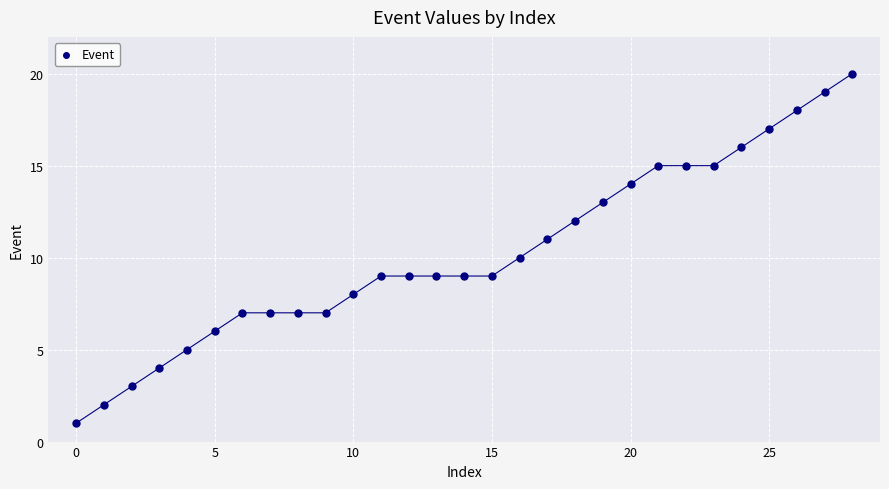

What is the range of Y values (max minus min)?

19